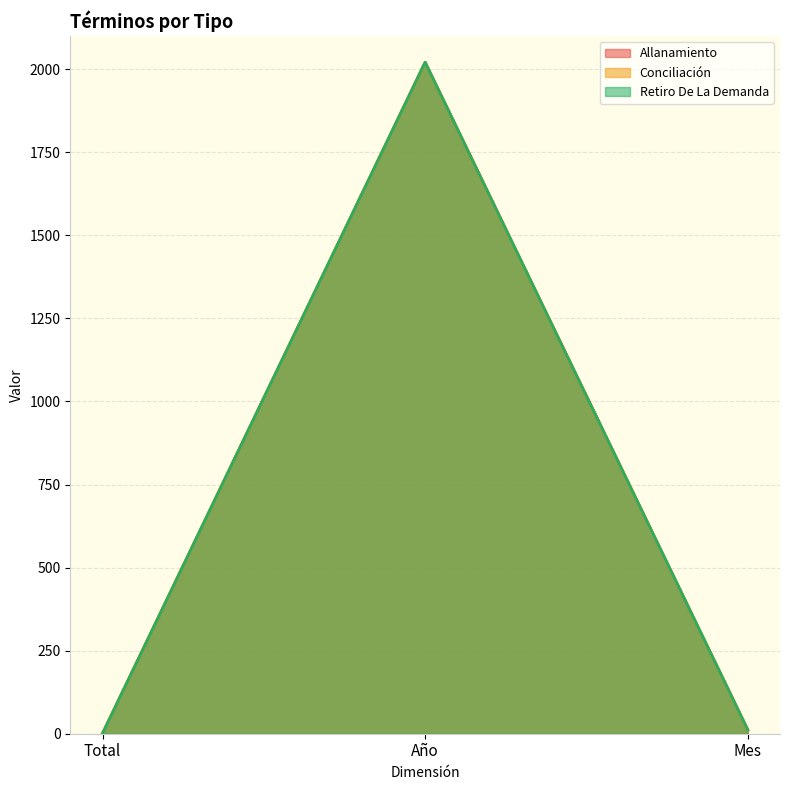

Does the chart display data point markers on the line(s)?

No